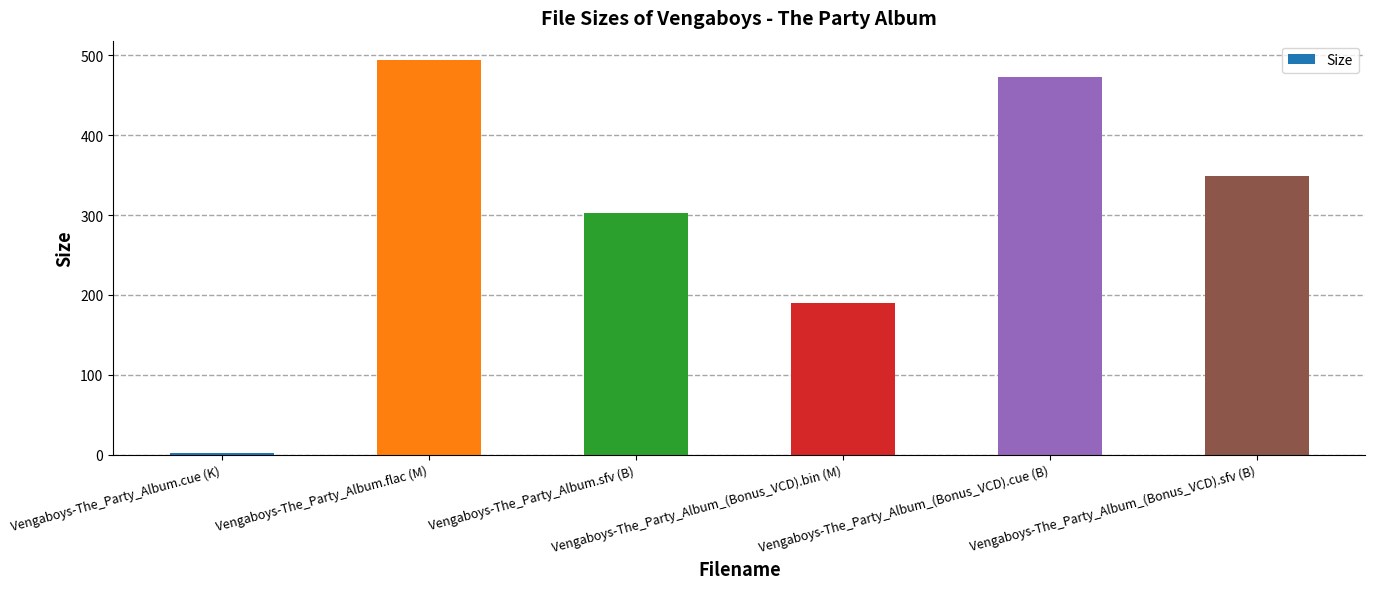

What is the label of the 4th bar from the left?

Vengaboys-The_Party_Album_(Bonus_VCD).bin (M)